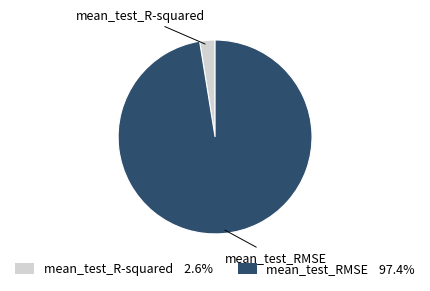

Do mean_test_R-squared and mean_test_RMSE together represent more than half of the pie?

Yes